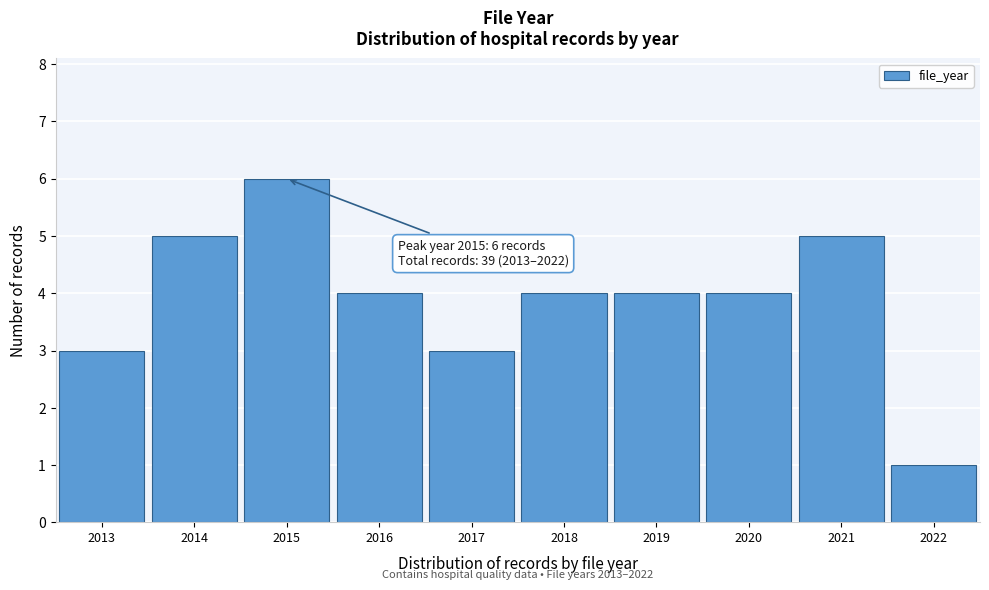

Over which range of the x-axis is the bar tallest?

2014.5 to 2015.5